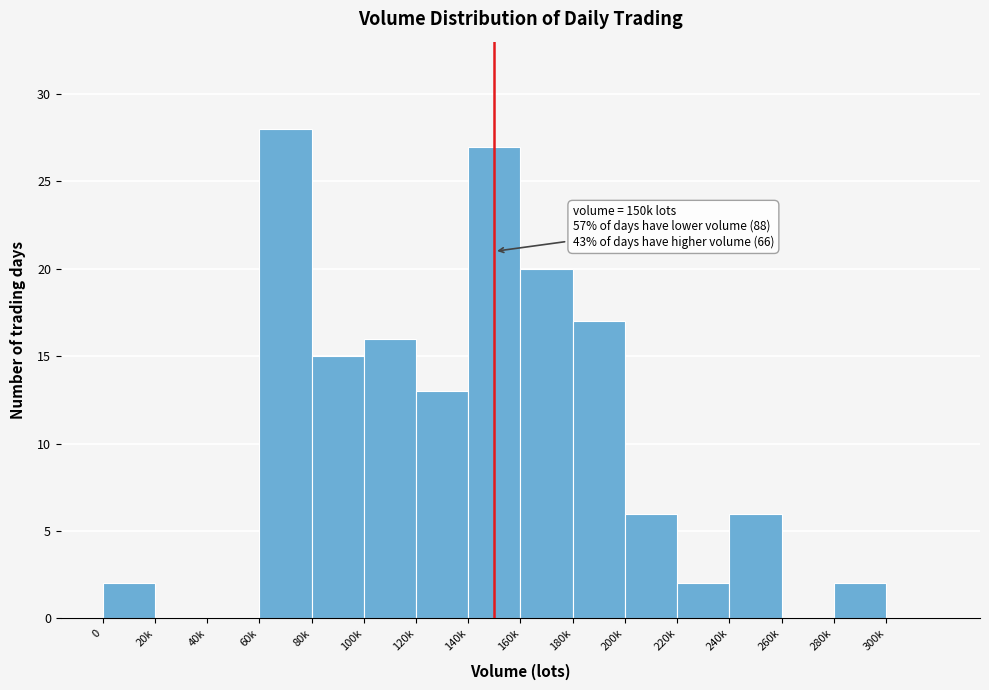

Reading left to right, extract all data points from this chart.

0=2	20k=0	40k=0	60k=28	80k=15	100k=16	120k=13	140k=27	160k=20	180k=17	200k=6	220k=2	240k=6	260k=0	280k=2	300k=0